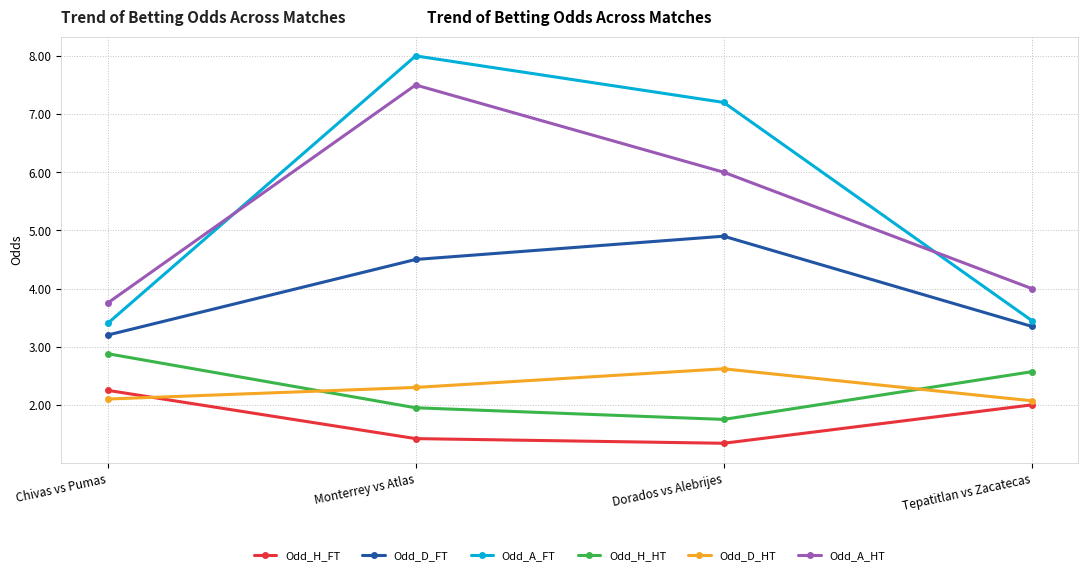

What is the average value of the Odd_D_FT series?

4.0